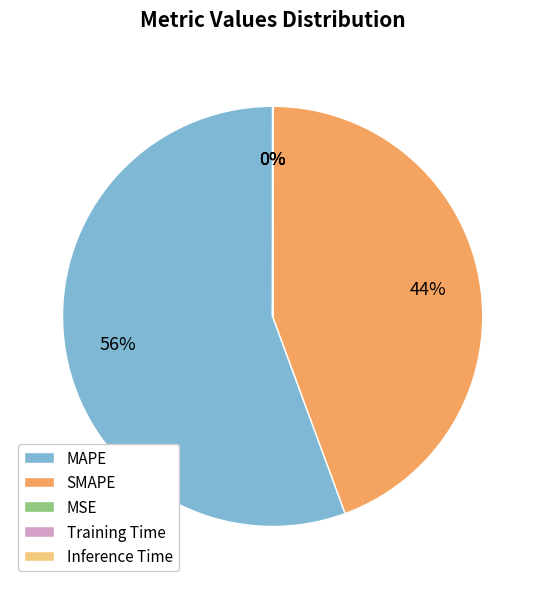

What is the largest slice in the pie chart?

MAPE